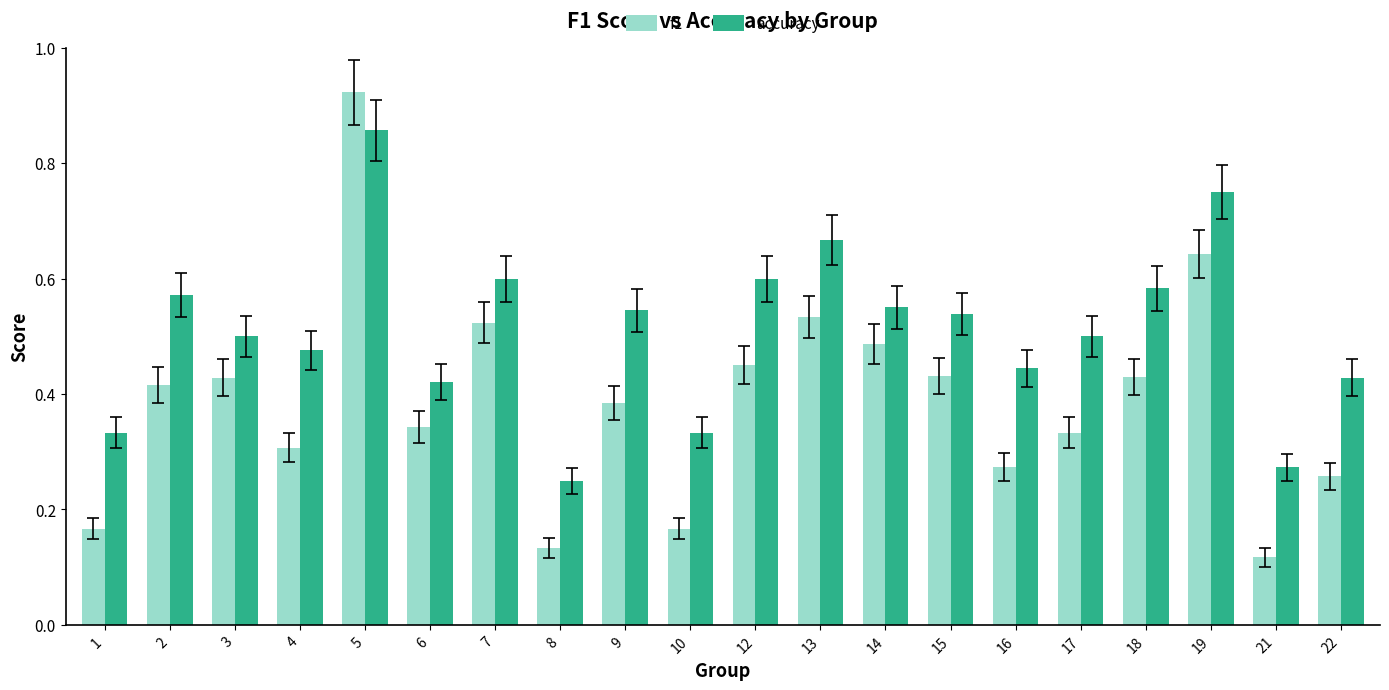

The value of f1 at 19 is 0.6. True or false?

True